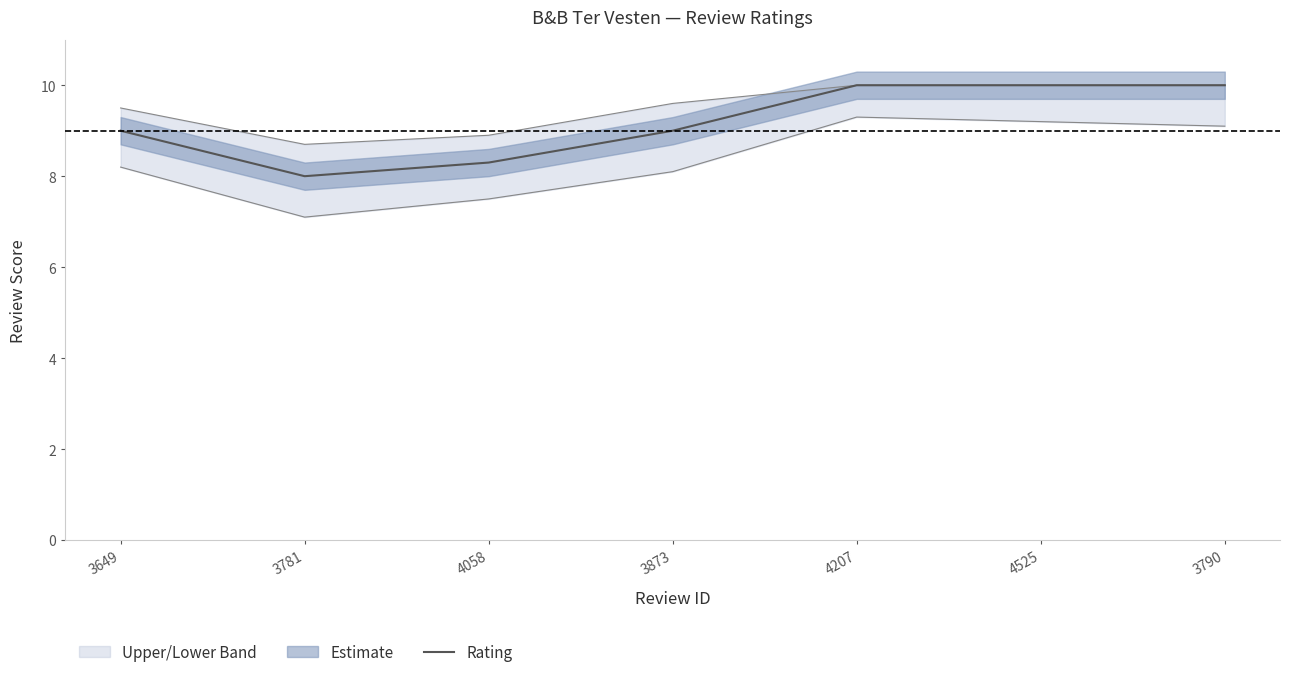

List the labels in order of value, smallest first.

3781, 4058, 3649, 3873, 4207, 4525, 3790